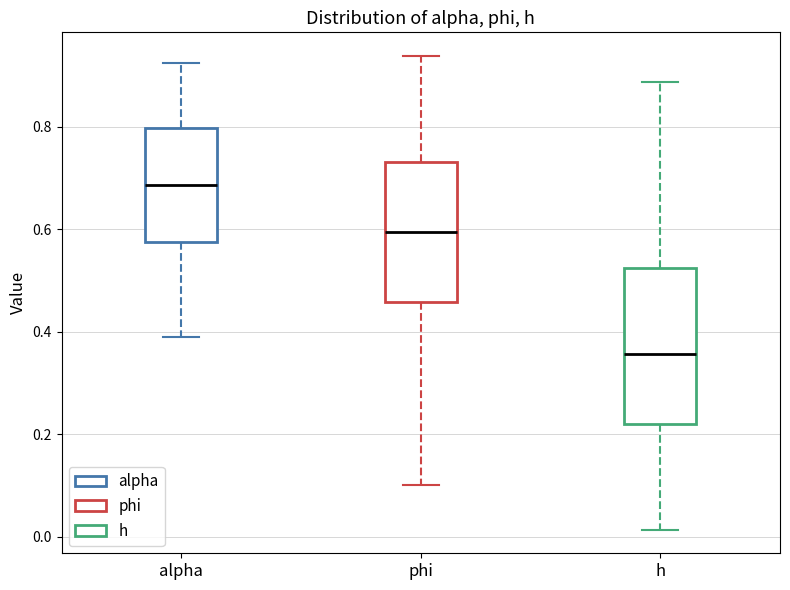

Reading left to right, transcribe this box plot: for each box, give where its median line is, the range the box spans, and where its two whiskers end, as read against the y-axis. The values are not printed on the chart, so give them approximately, as read against the axis.

alpha: median 0.68, box 0.58 to 0.80, whiskers 0.40 to 0.92
phi: median 0.60, box 0.46 to 0.74, whiskers 0.10 to 0.94
h: median 0.36, box 0.22 to 0.52, whiskers 0.02 to 0.88